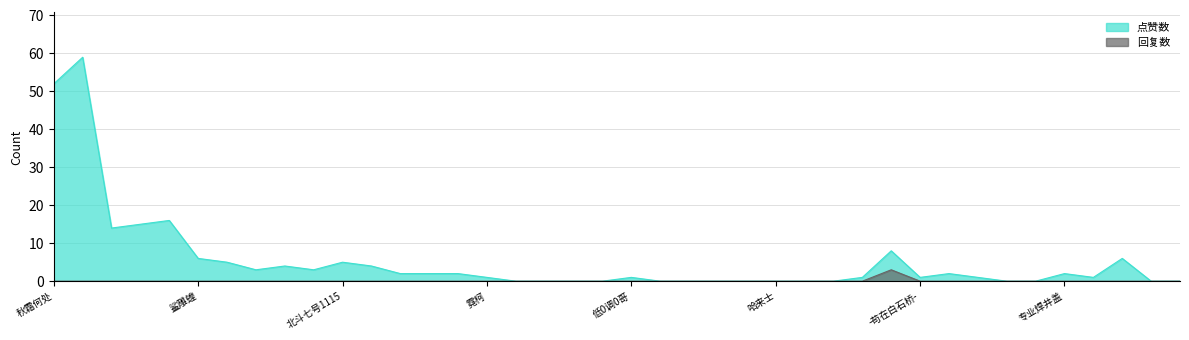

Is the value of 回复数 at 薛记江湖菜 greater than the value of 点赞数 at 越来越野俱乐部?

No